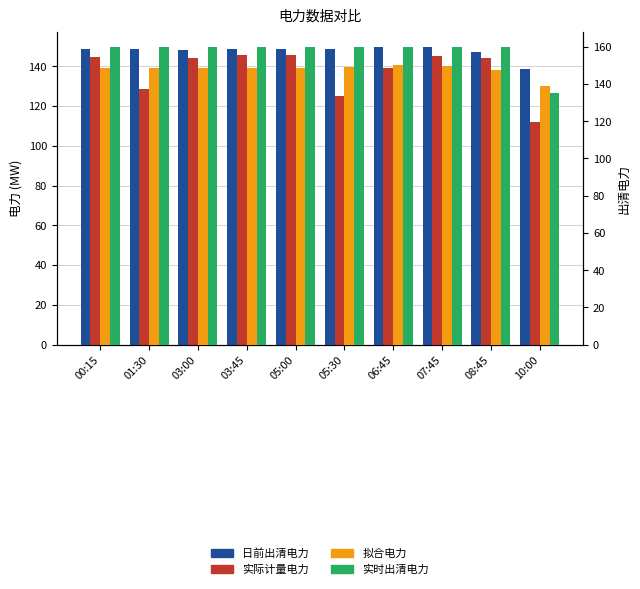

At which category does the chart reach its minimum across all series?

10:00